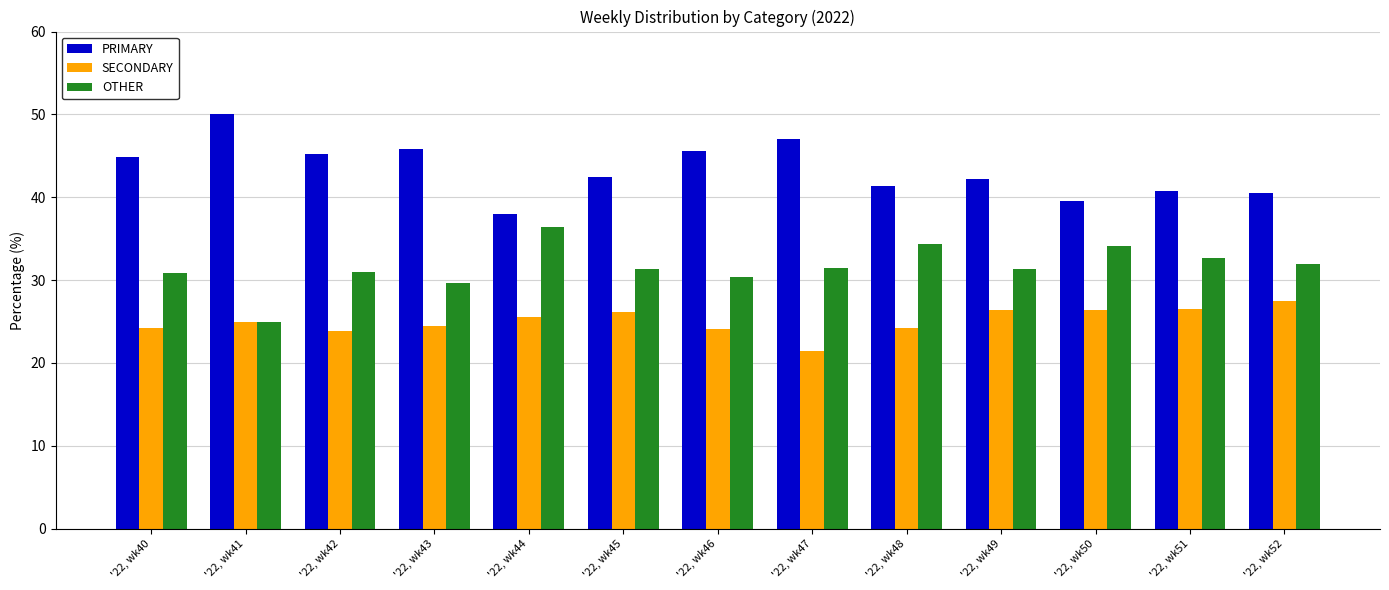

What is the value of the PRIMARY bar at the 13th from the left?

40.5